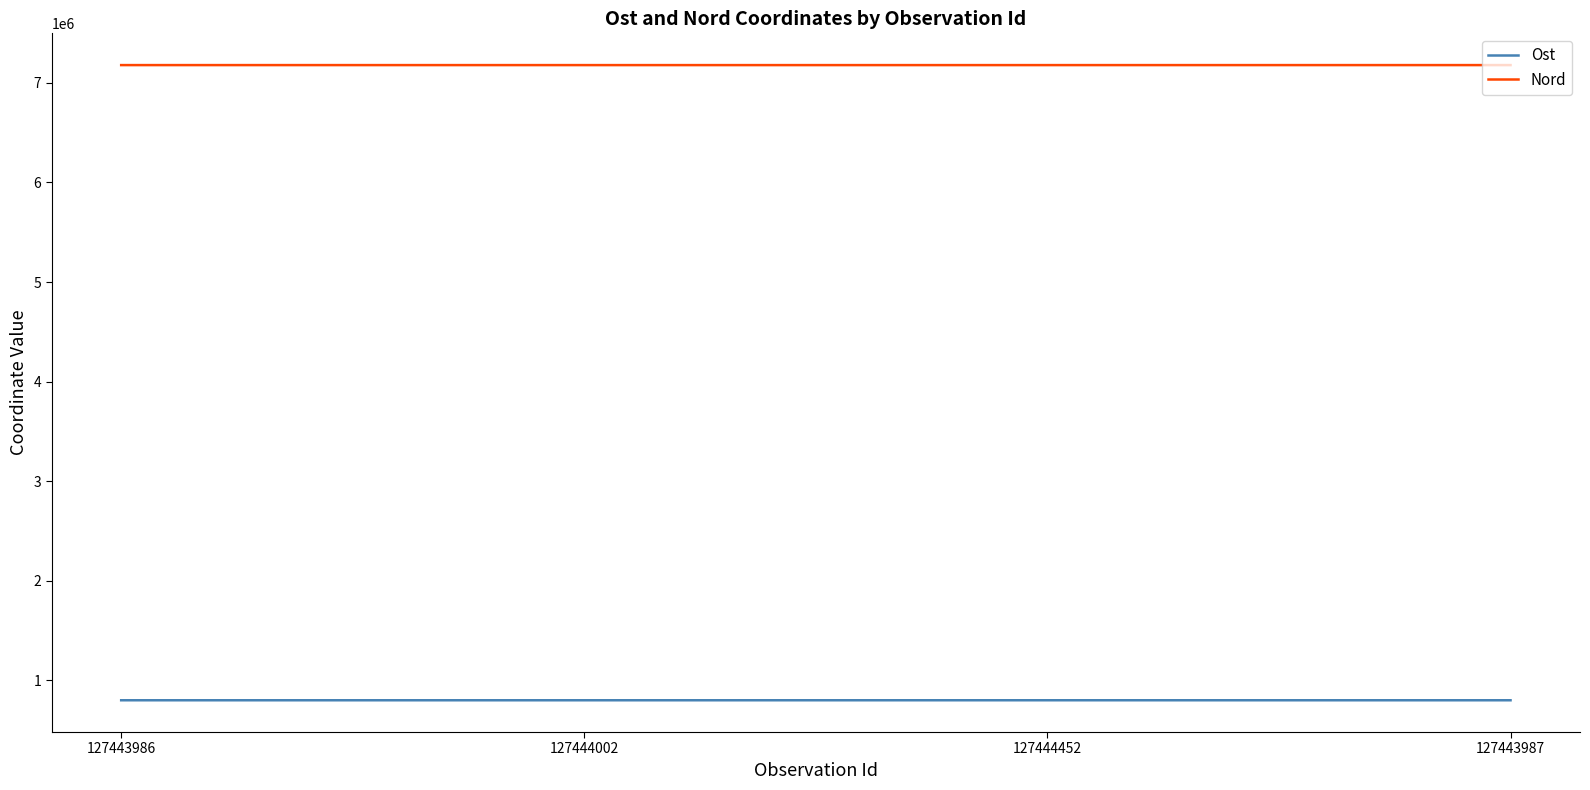

What are all the series names shown in the legend?

Ost, Nord